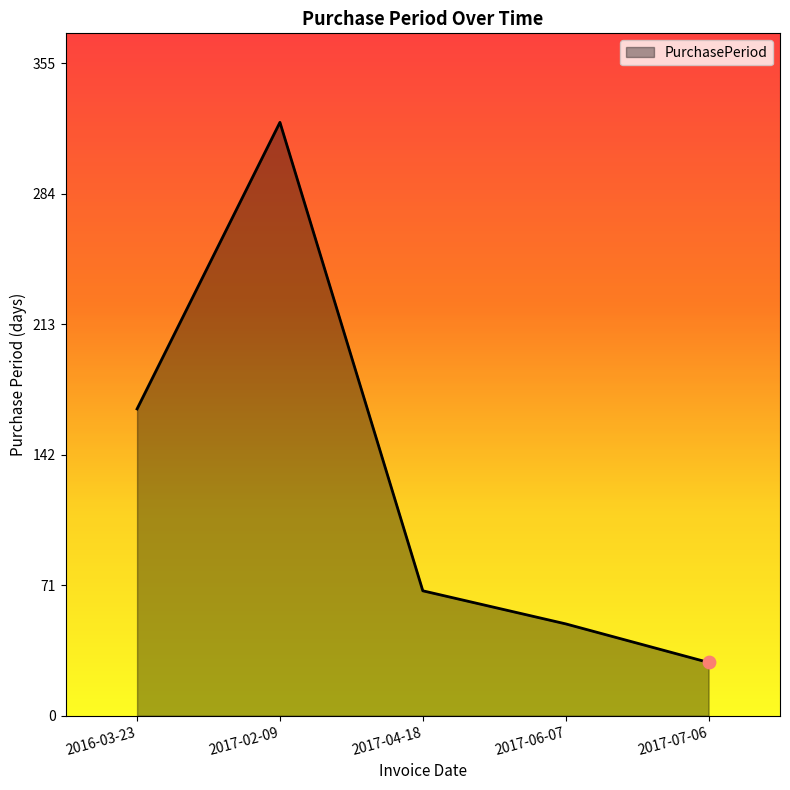

Which has a higher value, 2017-07-06 or 2017-02-09?

2017-02-09